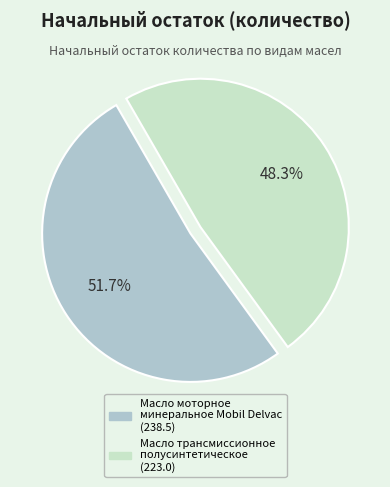

Is the sum of Масло моторное минеральное Mobil Delvac and Масло трансмиссионное полусинтетическое greater than half?

Yes